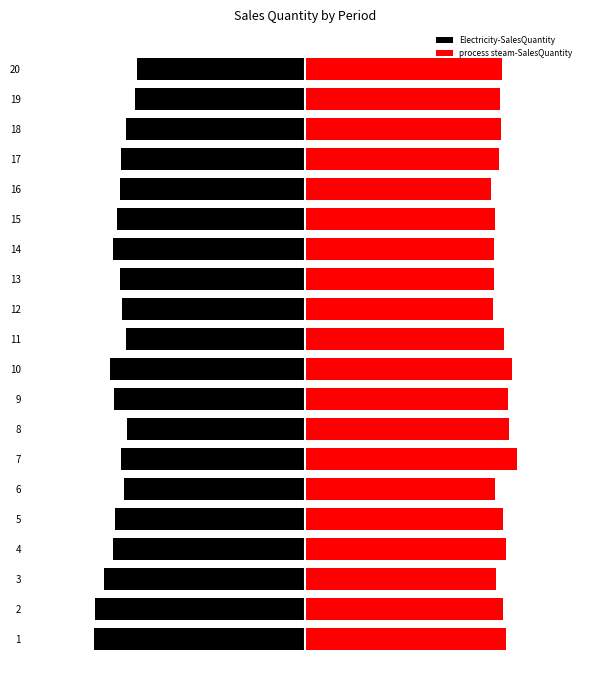

What is the value of the process steam-SalesQuantity bar at the 9th from the left?

1.0